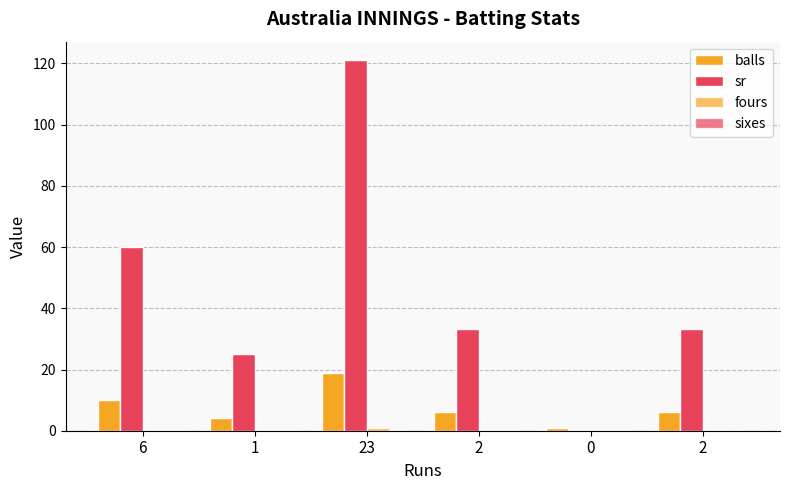

What is the label of the 1st bar from the left?

6